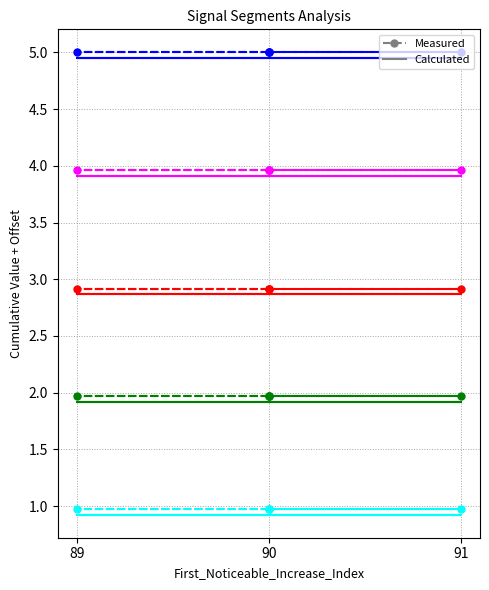

Is this an area chart (filled region under the line)?

No